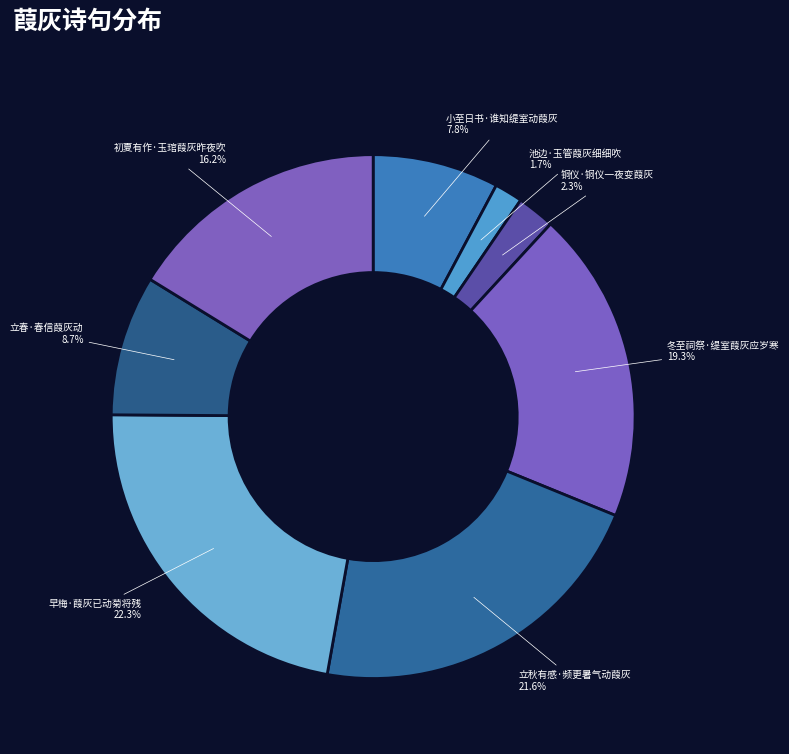

Is it true that 冬至祠祭·缇室葭灰应岁寒 is 12% of the pie?

False